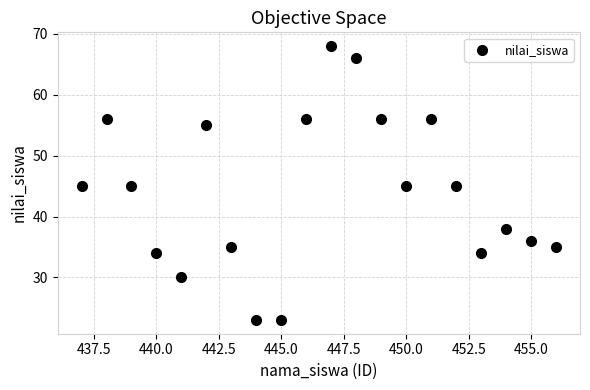

What is the range of X values (max minus min)?

19